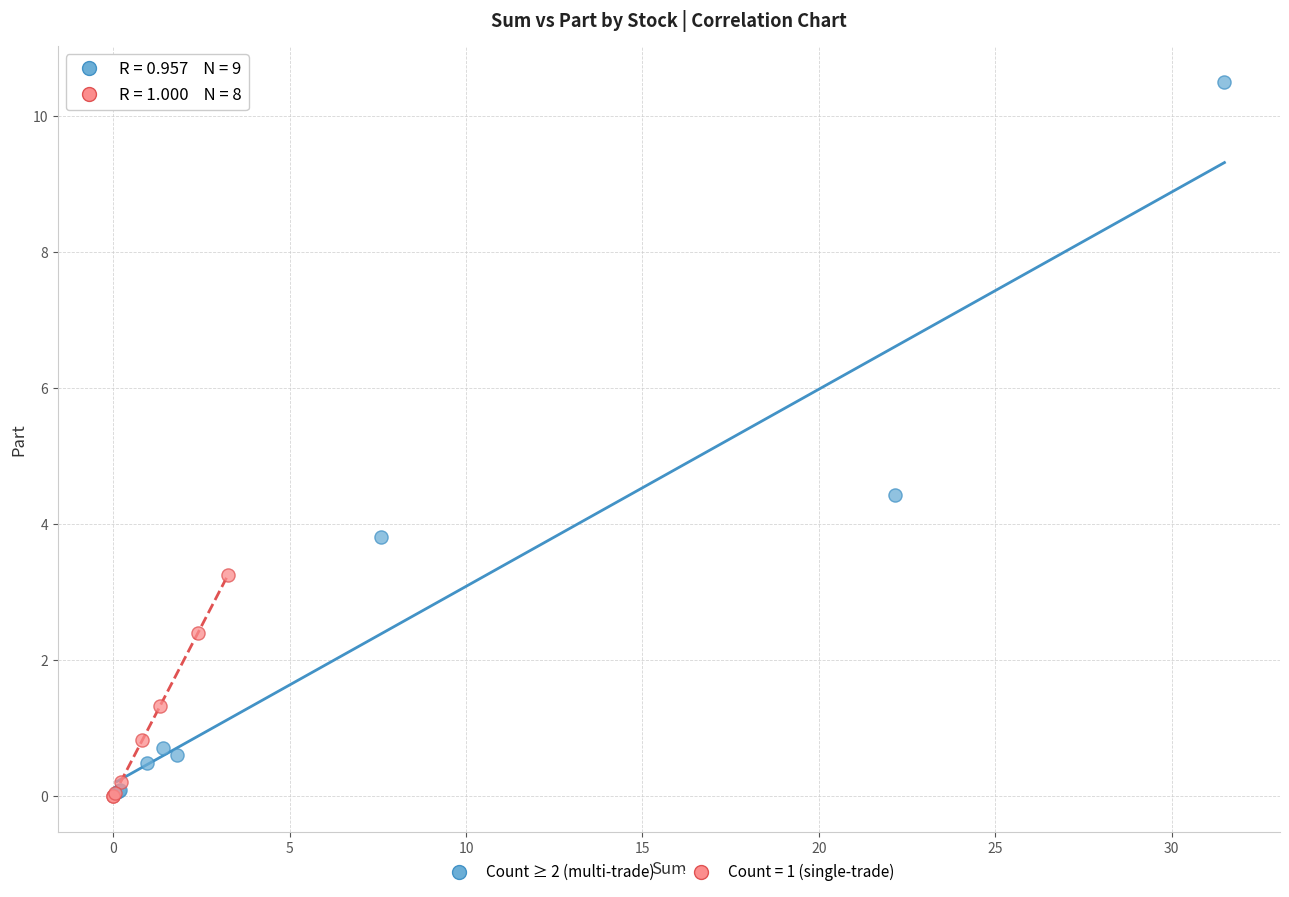

Which series has the largest Y range (max minus min)?

Count ≥ 2 (multi-trade)